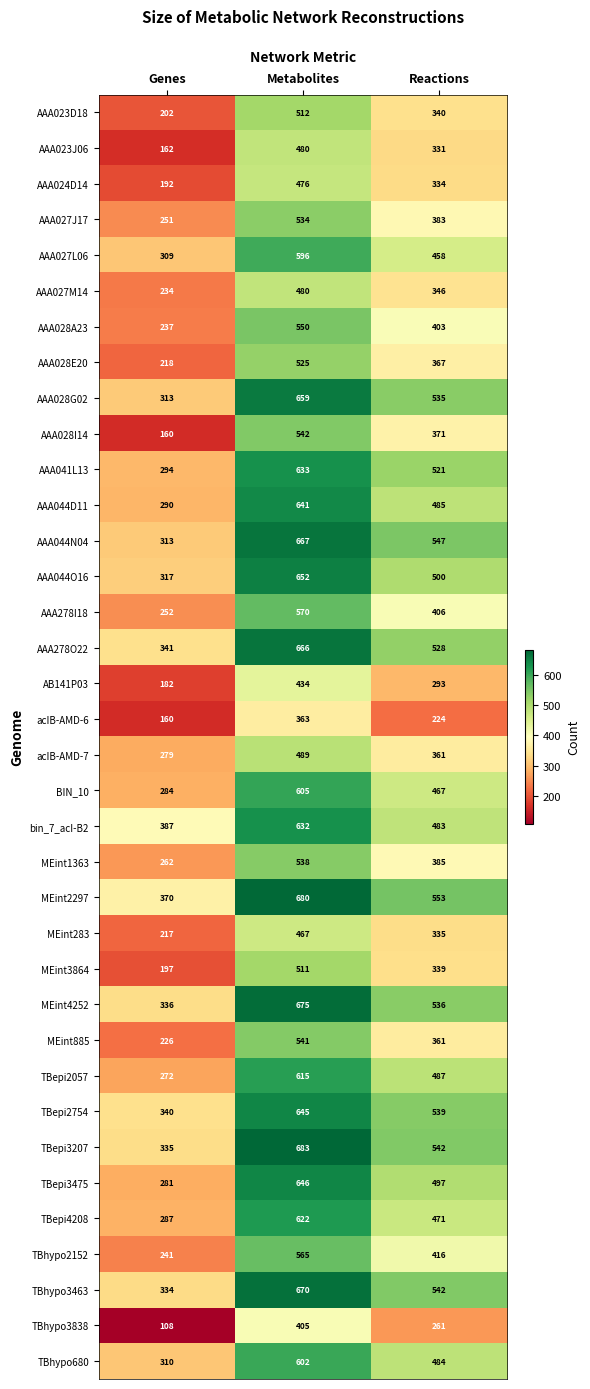

At which label does MEint2297 first exceed 553?

Metabolites